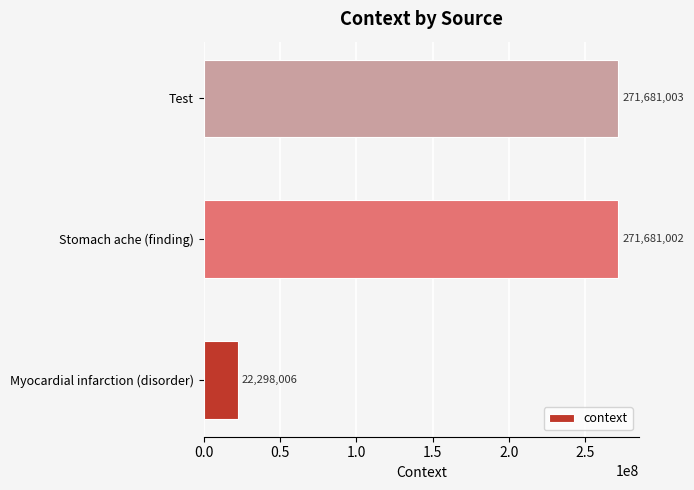

What is the minimum value shown in the chart?

22298006